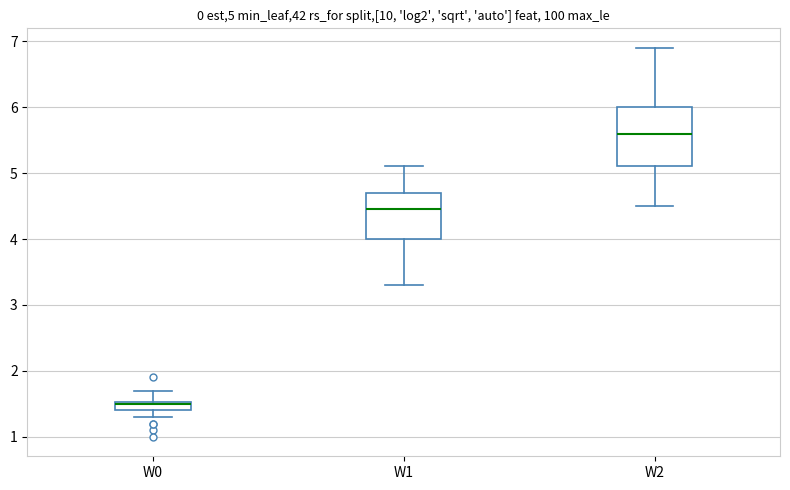

Comparing the boxes themselves (not the whiskers), which one is the tallest?

W2